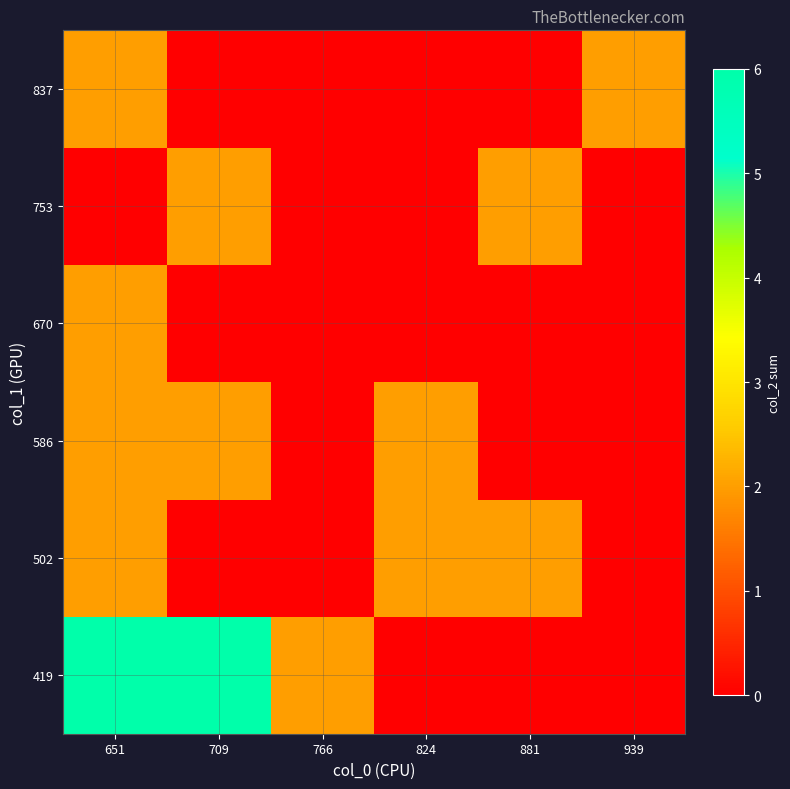

Reading right to left, list all the values displayed in this chart.

419: 939=0	881=0	824=0	766=2	709=6	651=6
502: 939=0	881=2	824=2	766=0	709=0	651=2
586: 939=0	881=0	824=2	766=0	709=2	651=2
670: 939=0	881=0	824=0	766=0	709=0	651=2
753: 939=0	881=2	824=0	766=0	709=2	651=0
837: 939=2	881=0	824=0	766=0	709=0	651=2